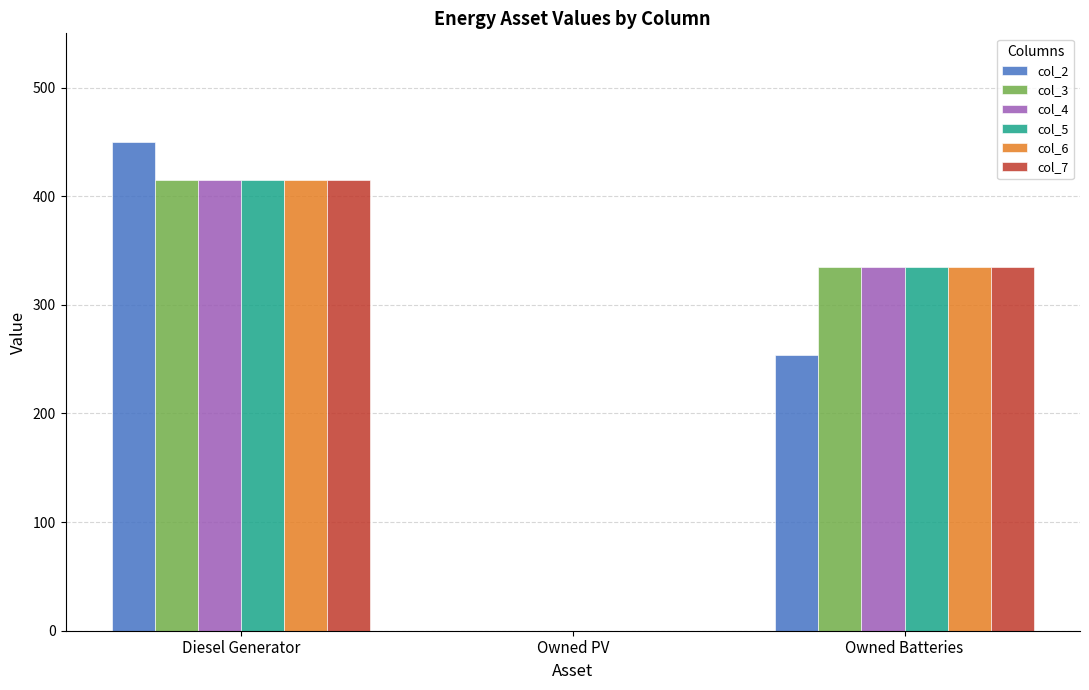

Is the value of col_6 at Diesel Generator greater than the value of col_3 at Owned Batteries?

Yes